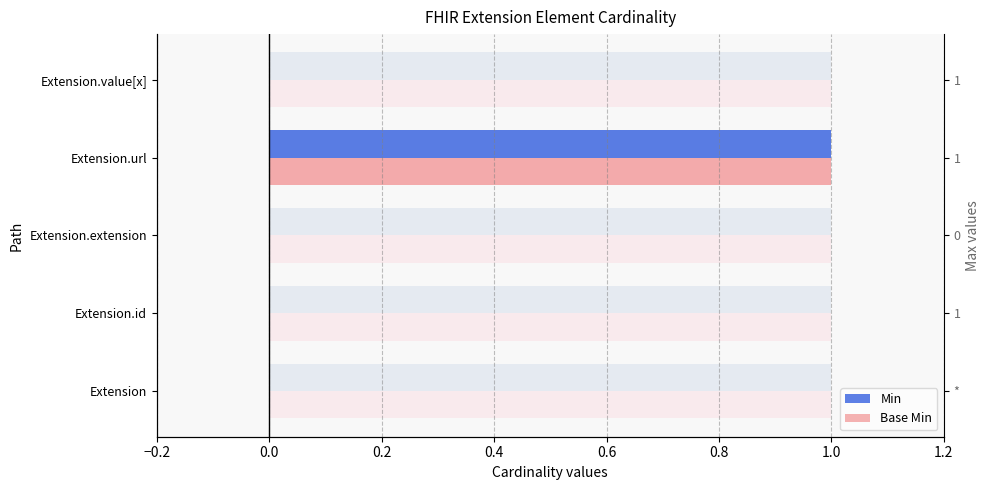

What is the difference between the maximum and minimum values in the Min series?

1